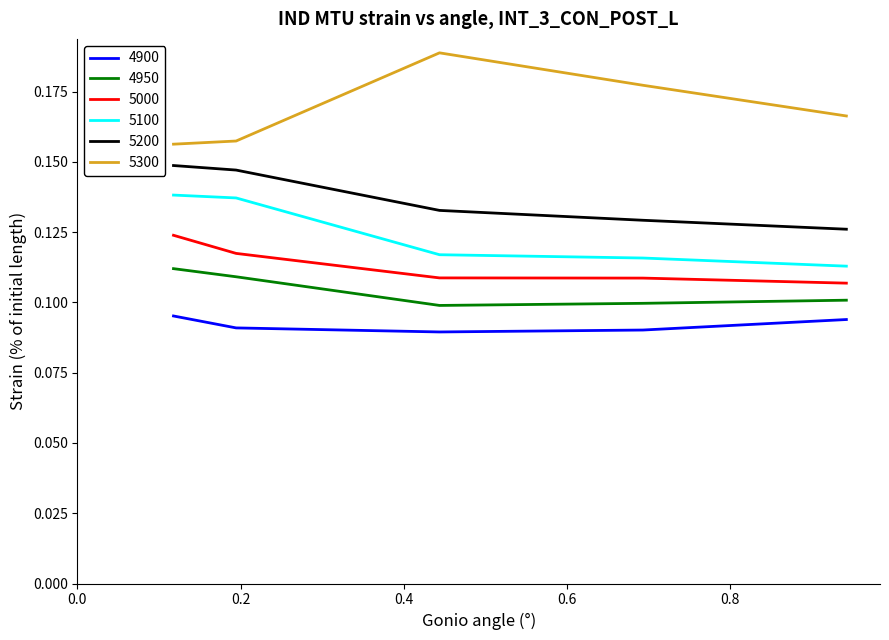

True or false: 5000 and 4950 intersect in this chart.

False